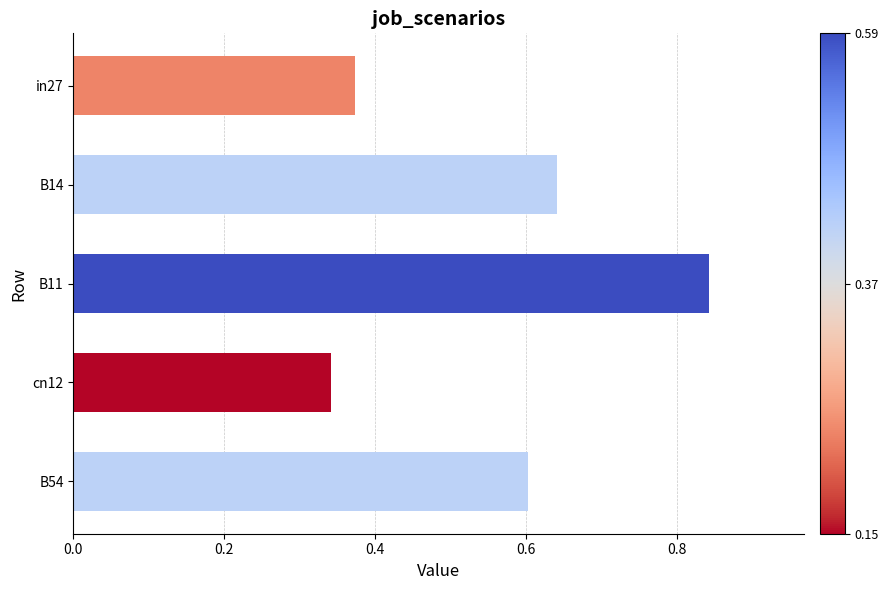

Which label corresponds to the smallest value in the chart?

cn12